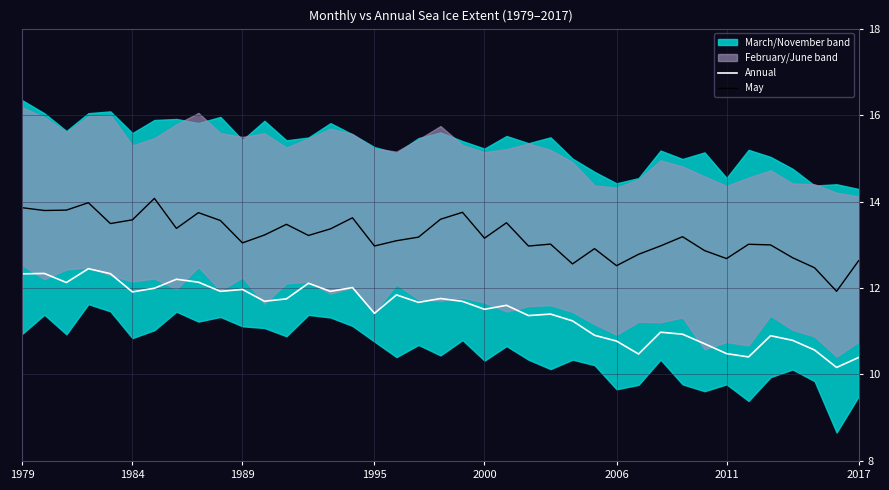

What is the difference between the highest and lowest values at 35?

1.9